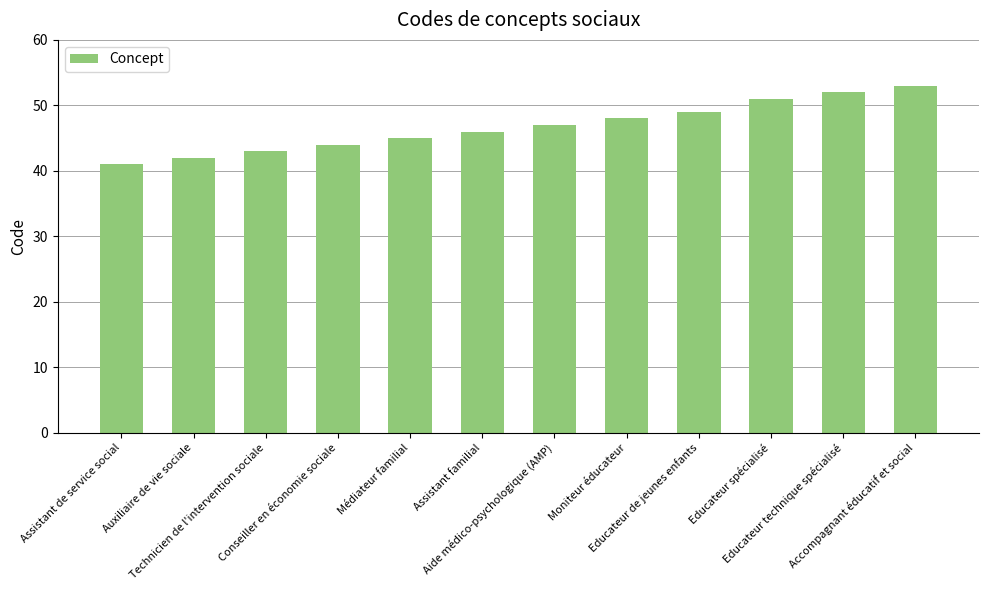

What is the maximum value shown in the chart?

53